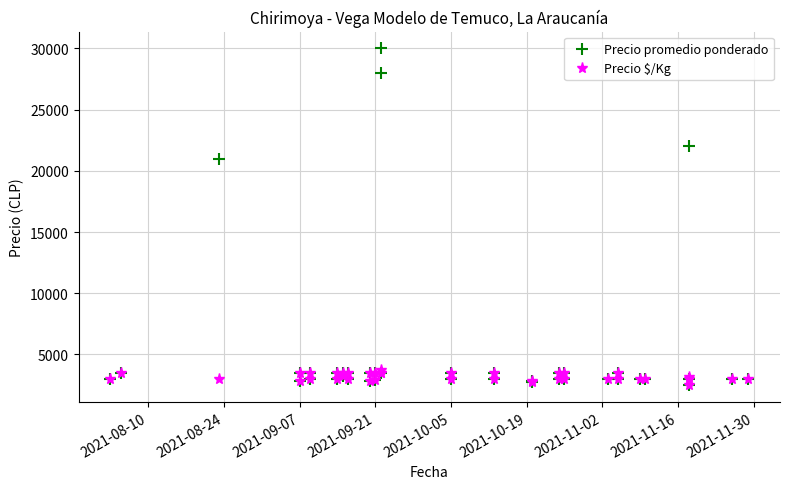

True or false: Precio promedio ponderado has more than 2 points higher than both neighbors.

True